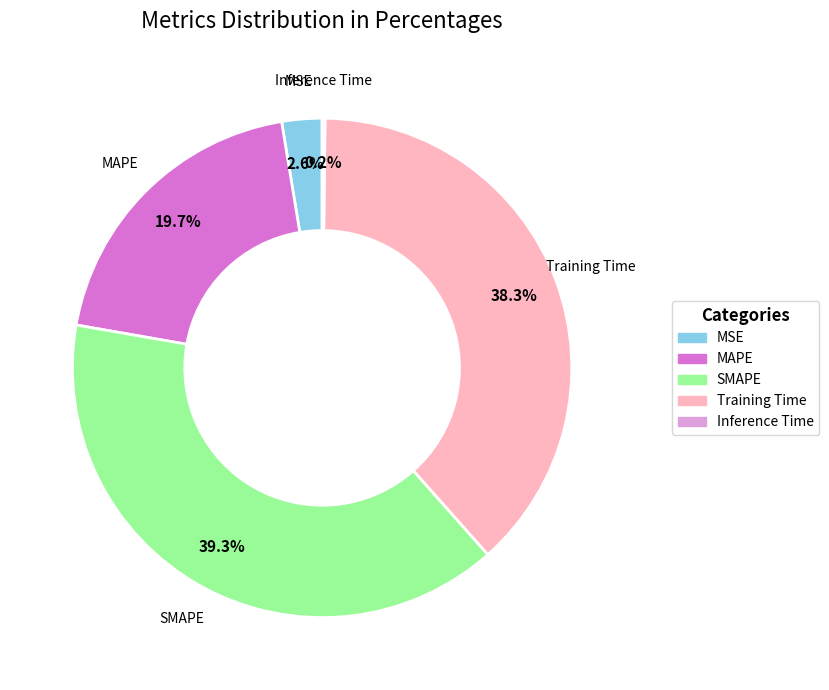

What percentage is the Training Time slice, to the nearest percent?

38%